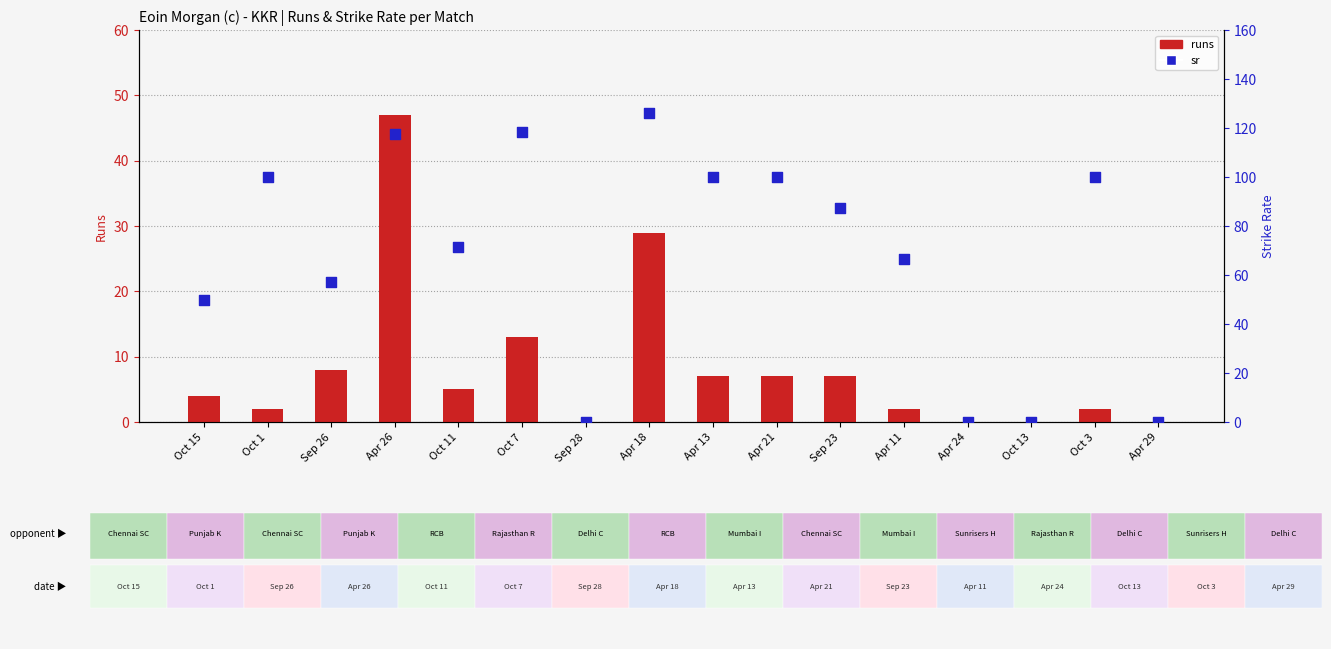

Which series has the widest spread of Y values?

sr